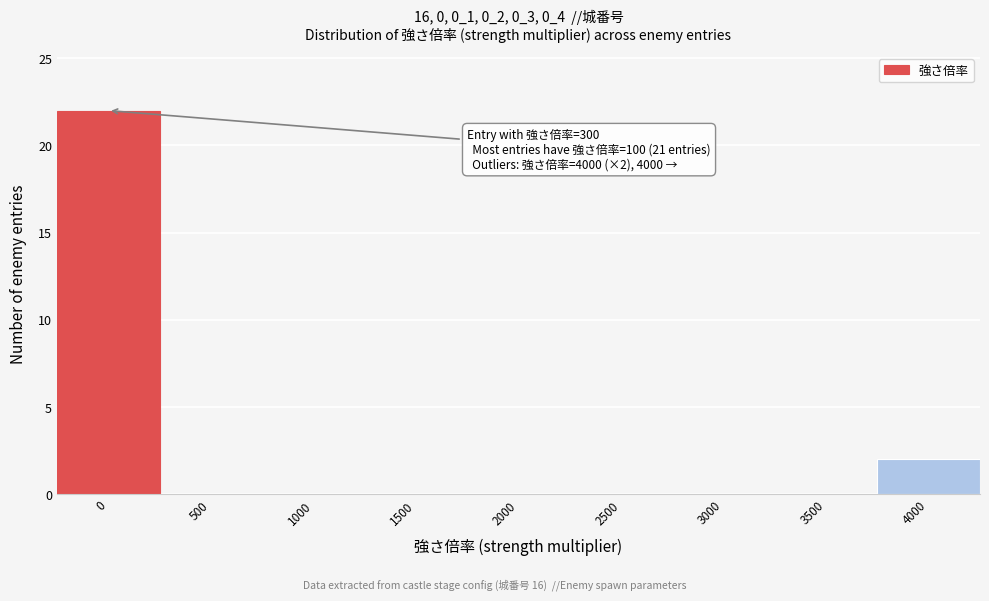

Reading left to right, transcribe all the data shown in this chart.

0=22	500=0	1000=0	1500=0	2000=0	2500=0	3000=0	3500=0	4000=2